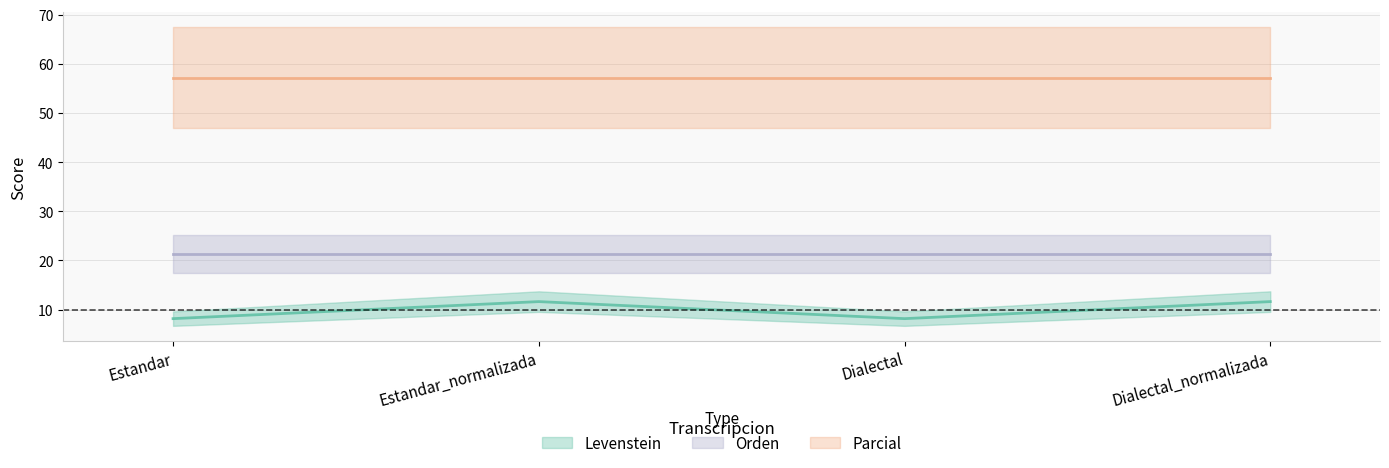

Read the Parcial value at Estandar_normalizada.

57.1